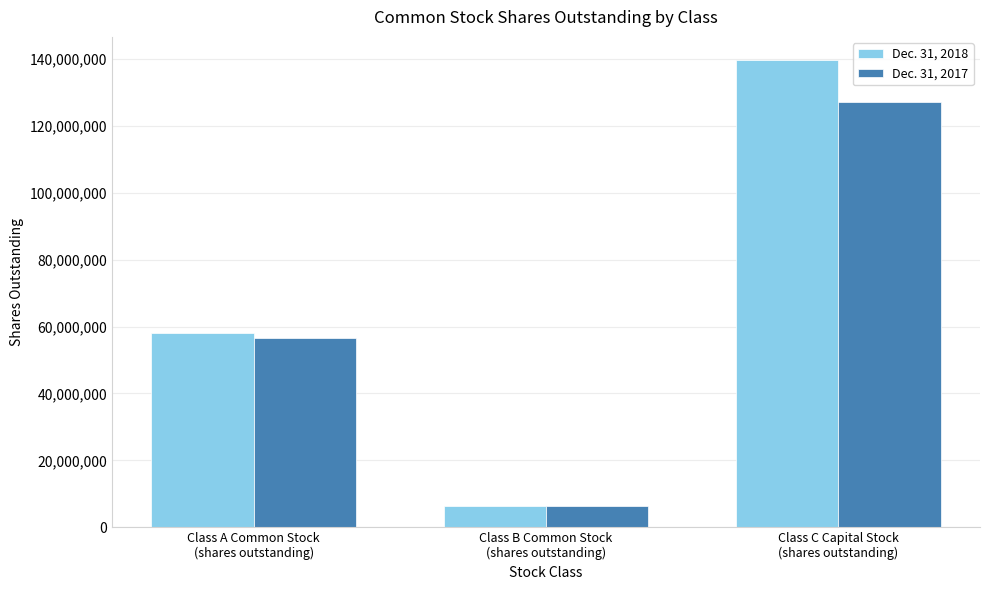

Which series has the largest range (max minus min)?

Dec. 31, 2018